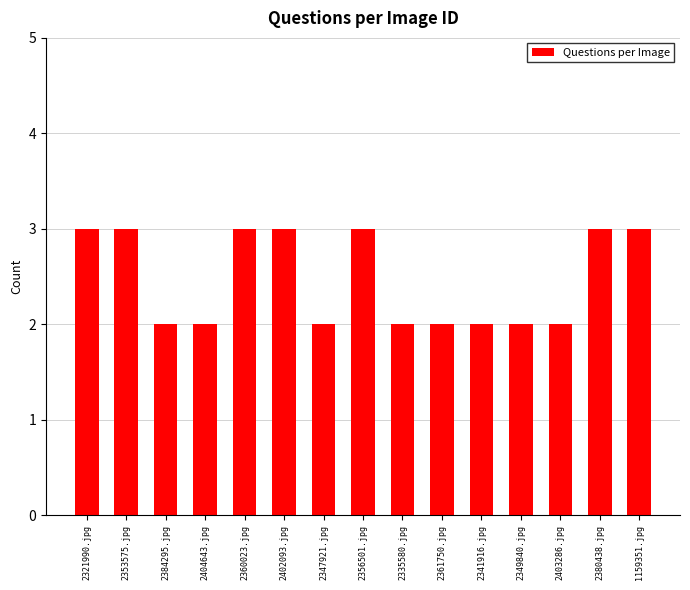

What is the label of the 15th bar from the left?

1159351.jpg